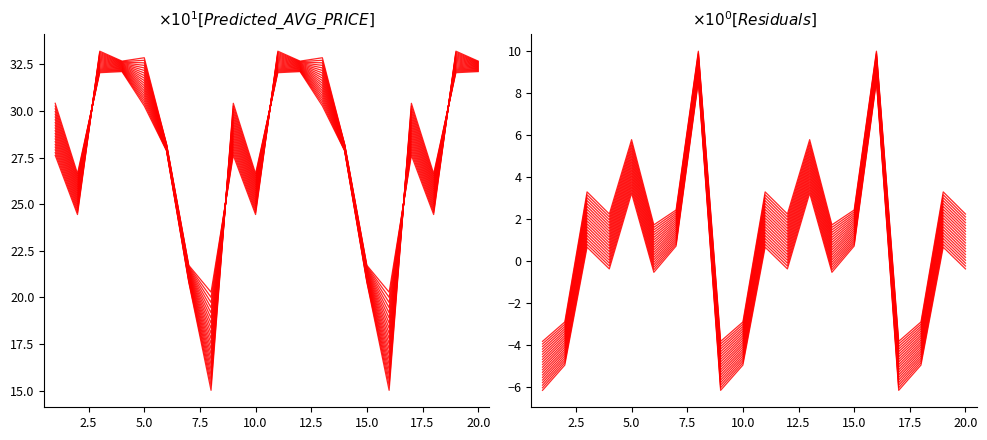

Is this an area chart (filled region under the line)?

No